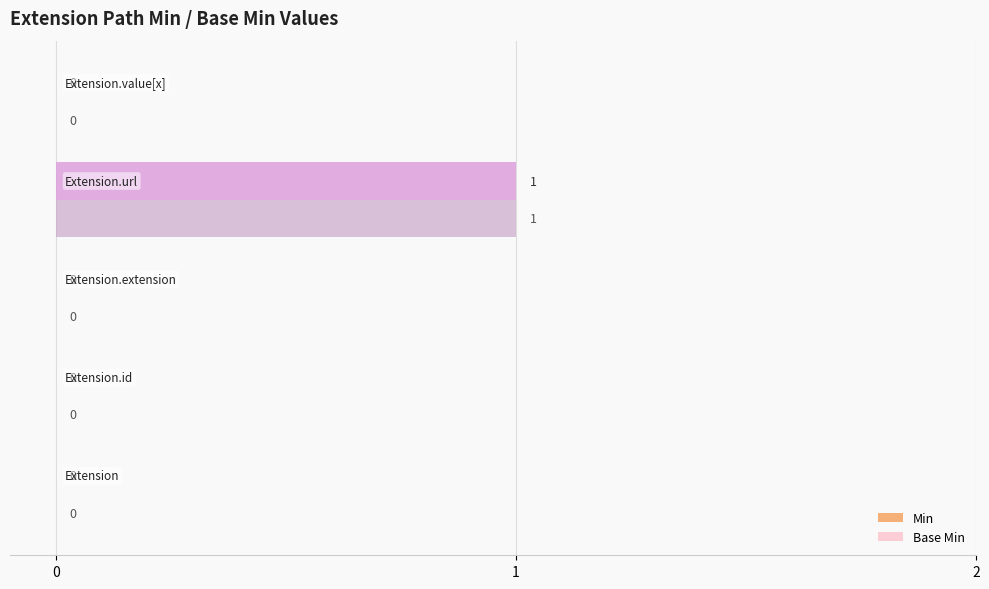

How many Base Min values are between 0 and 1?

5